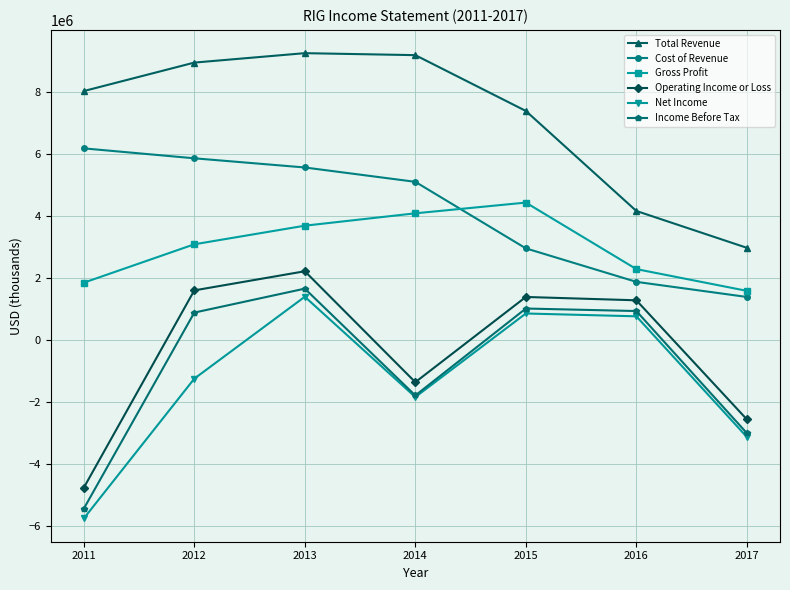

Between 2013 and 2017, which series saw the biggest shift?

Total Revenue